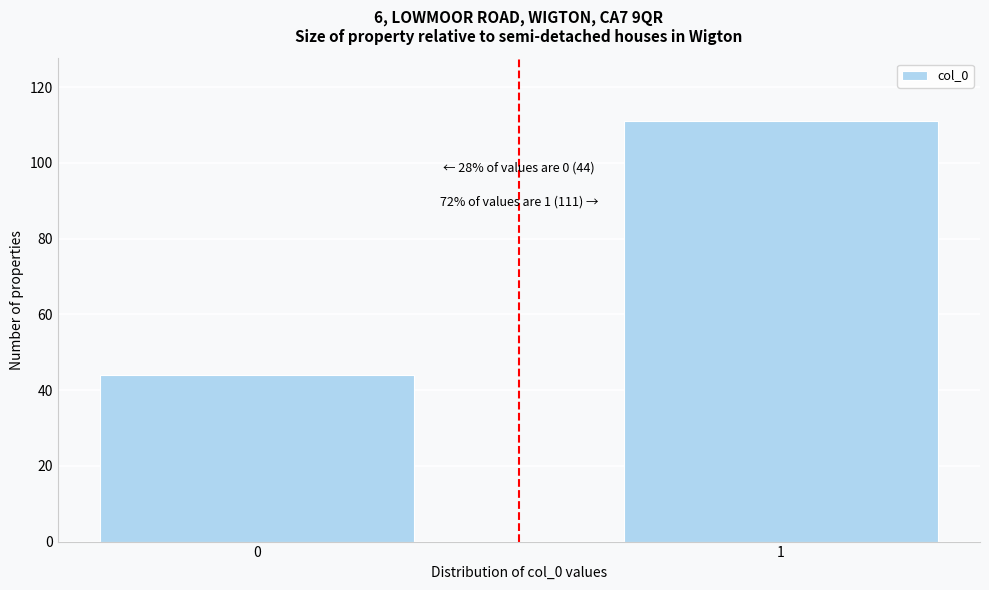

Reading right to left, list all the values displayed in this chart.

111	44